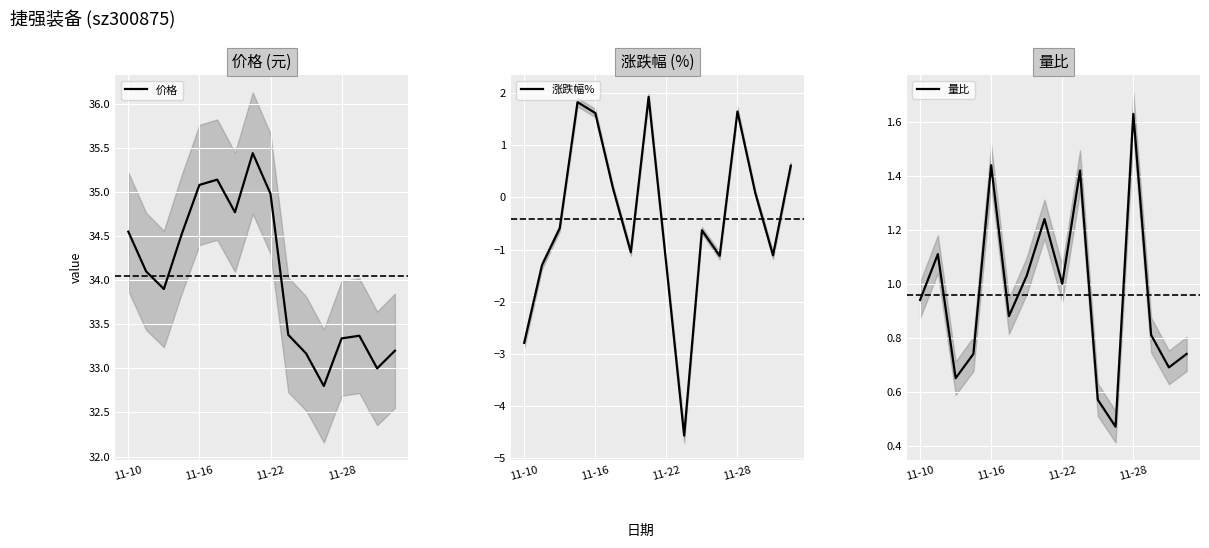

What is the spread (max minus min) of values at 15?

32.6